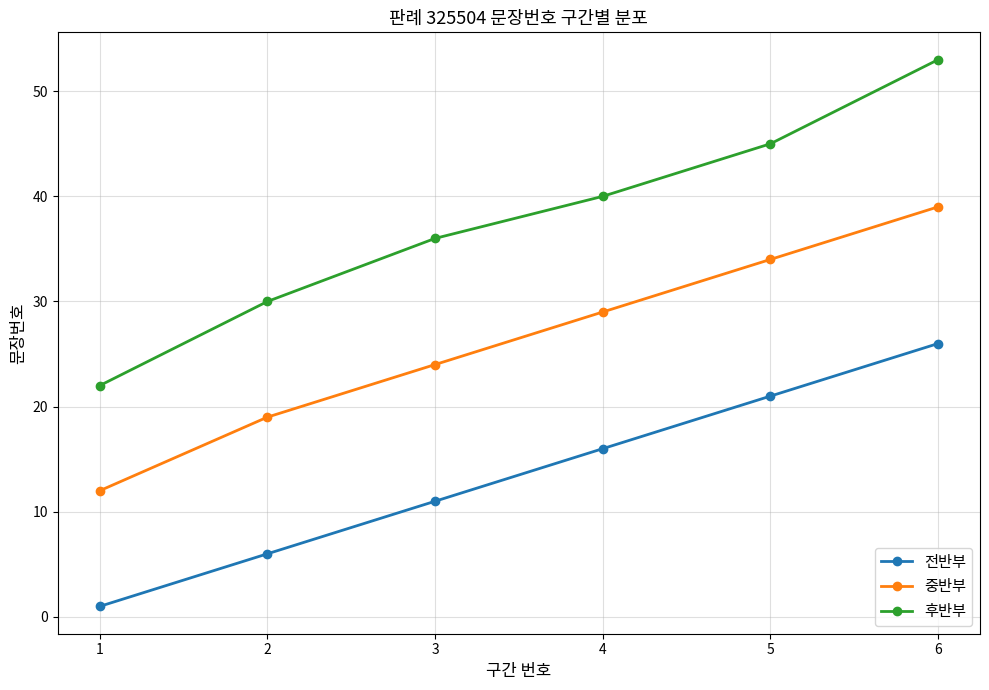

What is the highest value of the 전반부 series?

26